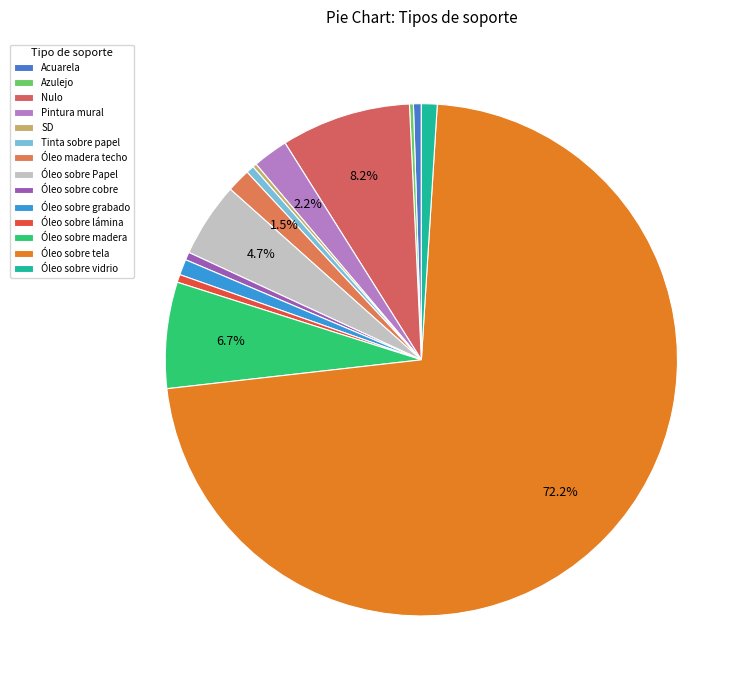

Is Óleo sobre Papel the majority of the pie?

No